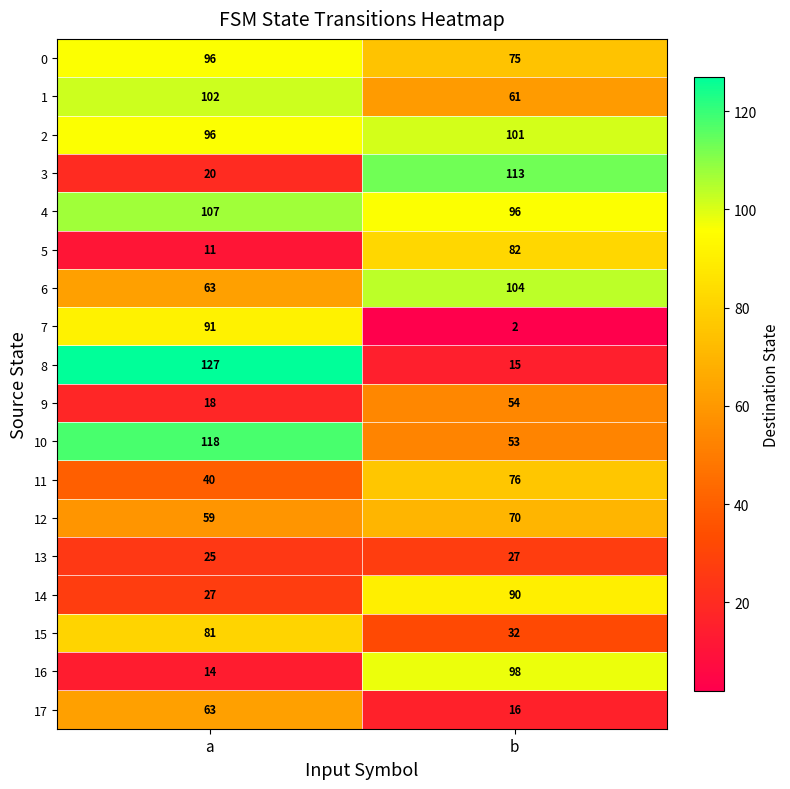

Rank the series at b from lowest to highest value.

7, 8, 17, 13, 15, 10, 9, 1, 12, 0, 11, 5, 14, 4, 16, 2, 6, 3